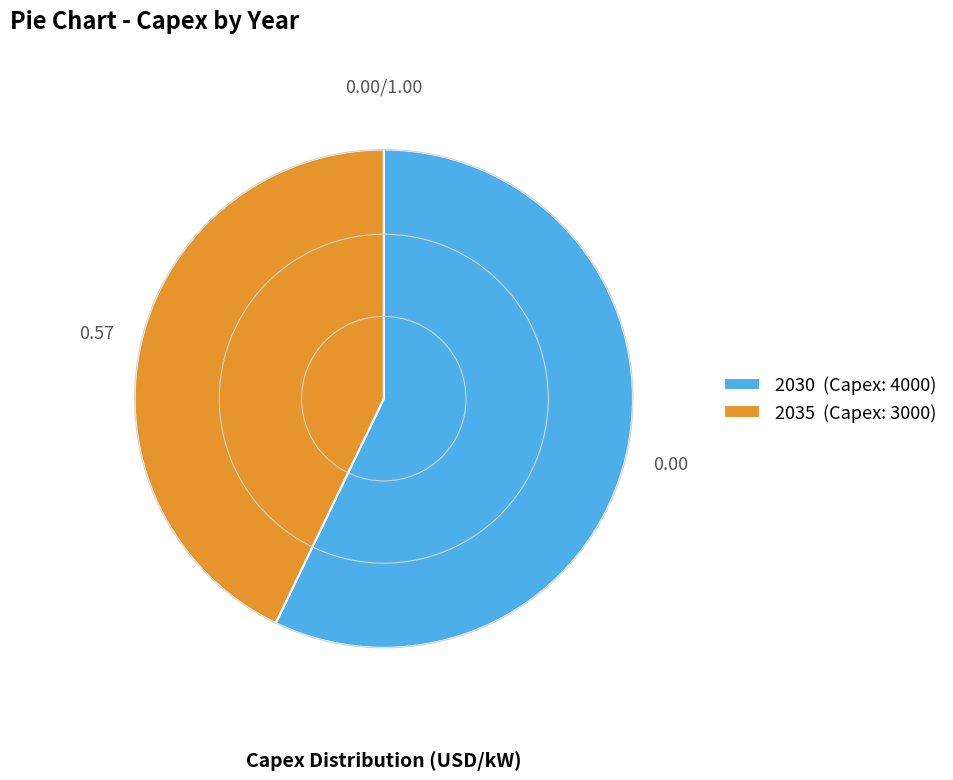

What is the smallest slice in the pie chart?

2035